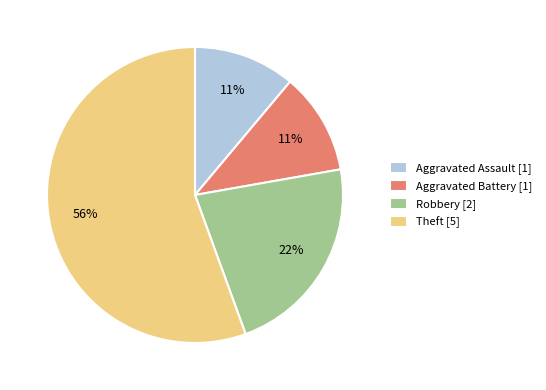

Approximately how many times larger is the value at Aggravated Battery compared to Aggravated Assault?

1.0